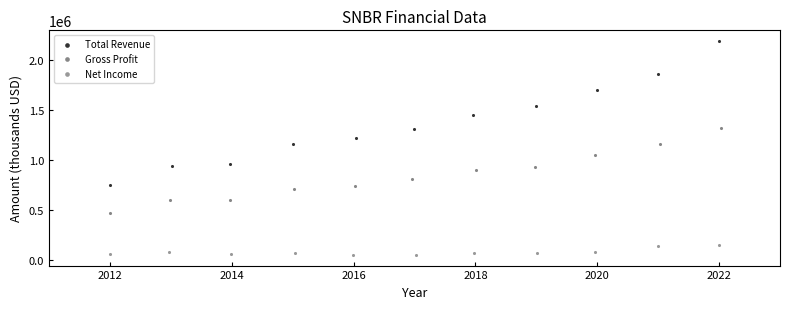

Which series contains the lowest Y value?

Net Income